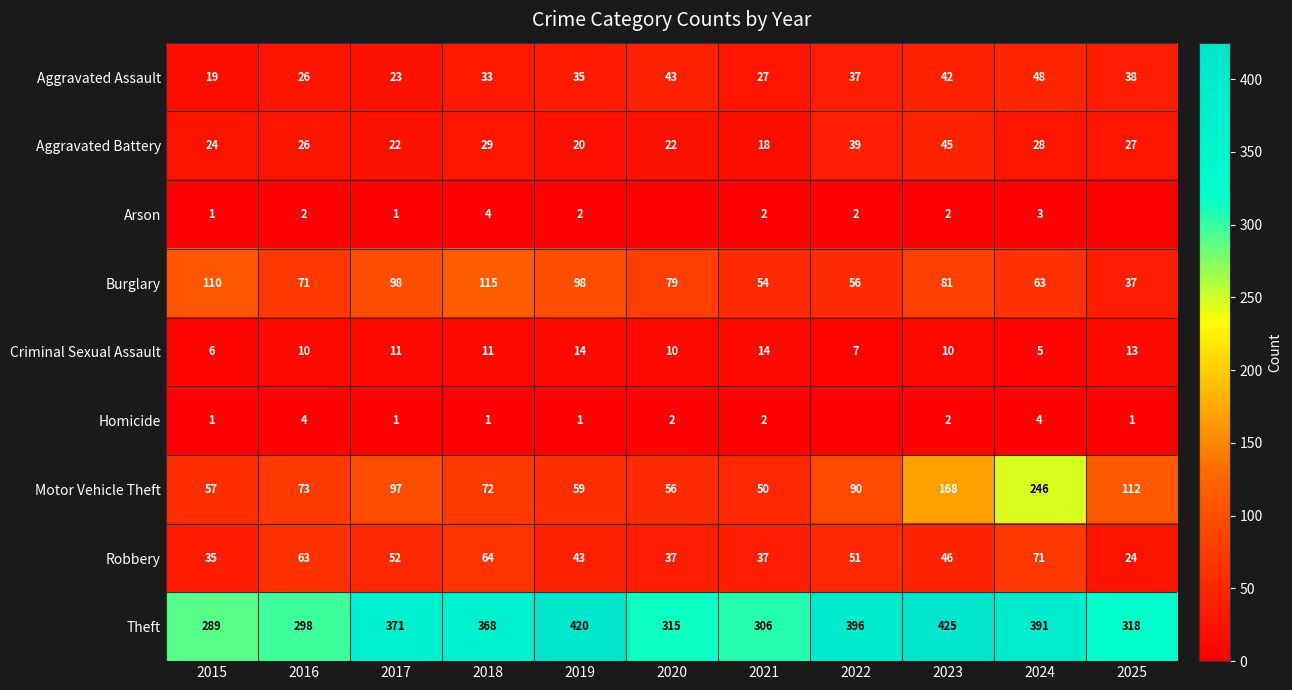

Between 2018 and 2021, which series saw the biggest shift?

Theft